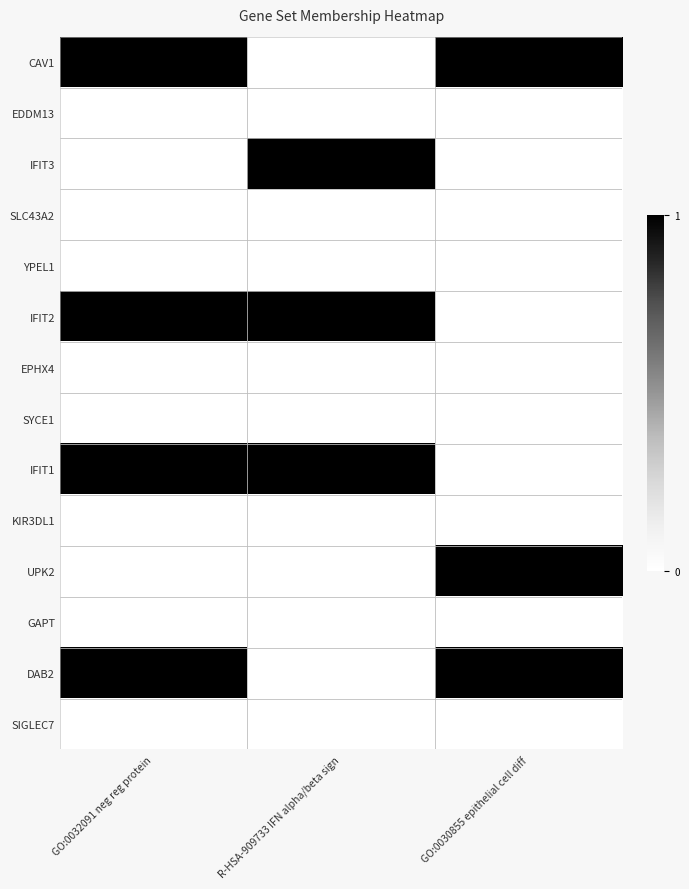

Count the number of categories in the chart.

3